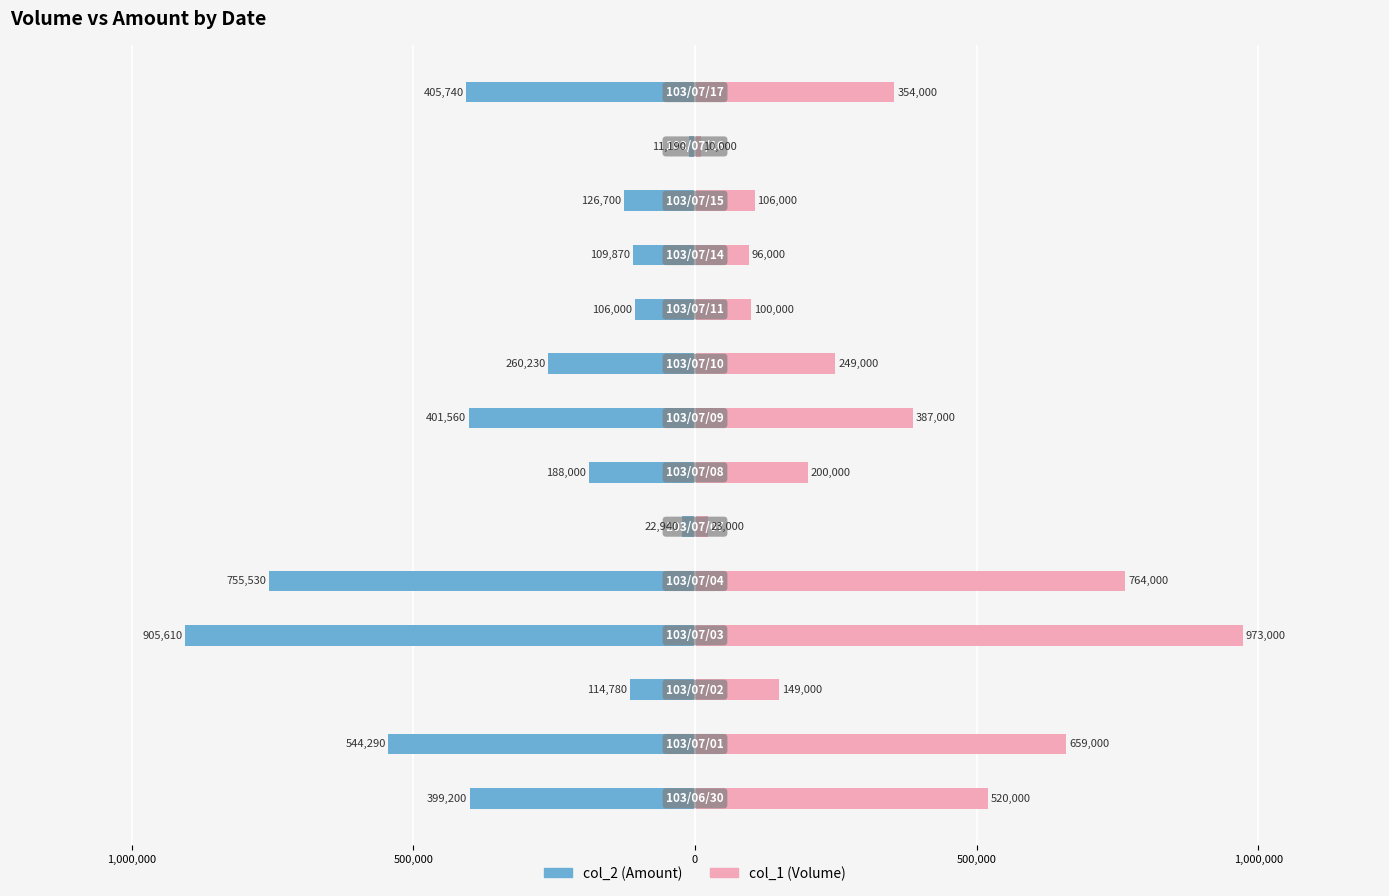

How many bars are there in total?

28